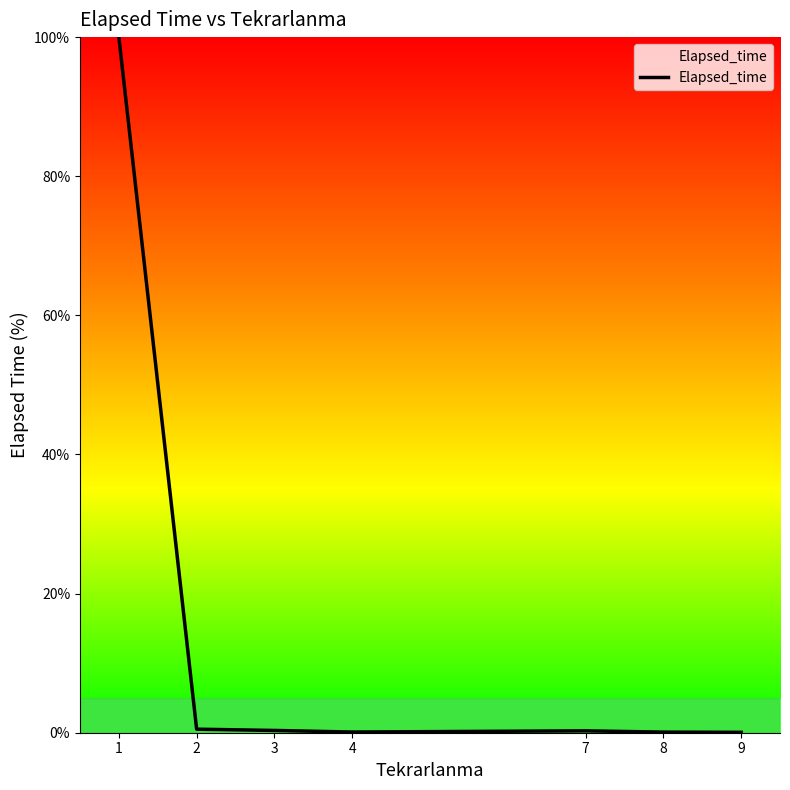

The chart shows a value of 0.1 at 8. True or false?

True